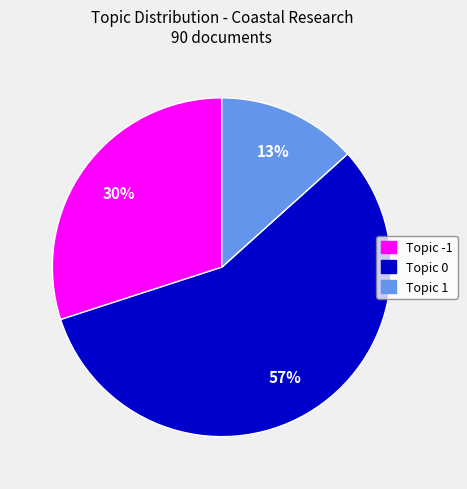

To the nearest percent, what is the average slice percentage?

33%